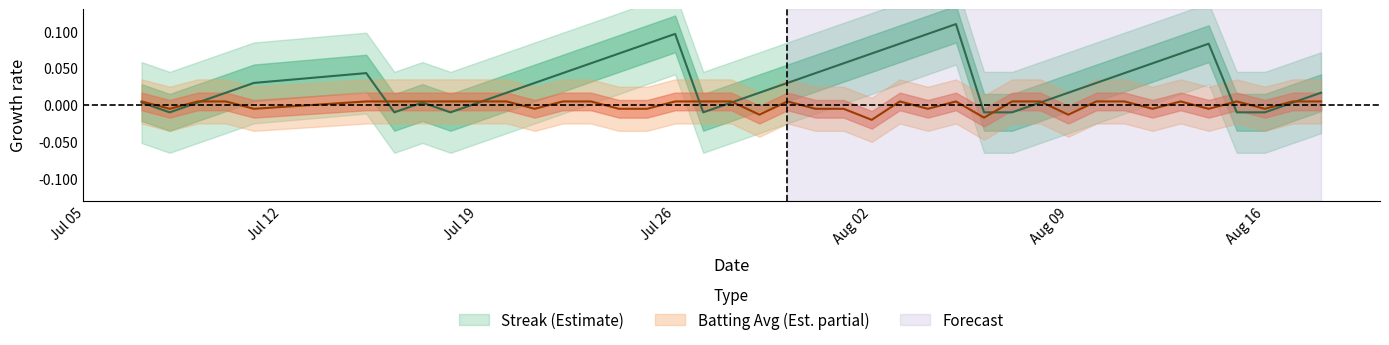

What is the sum of all streak values?

1.3